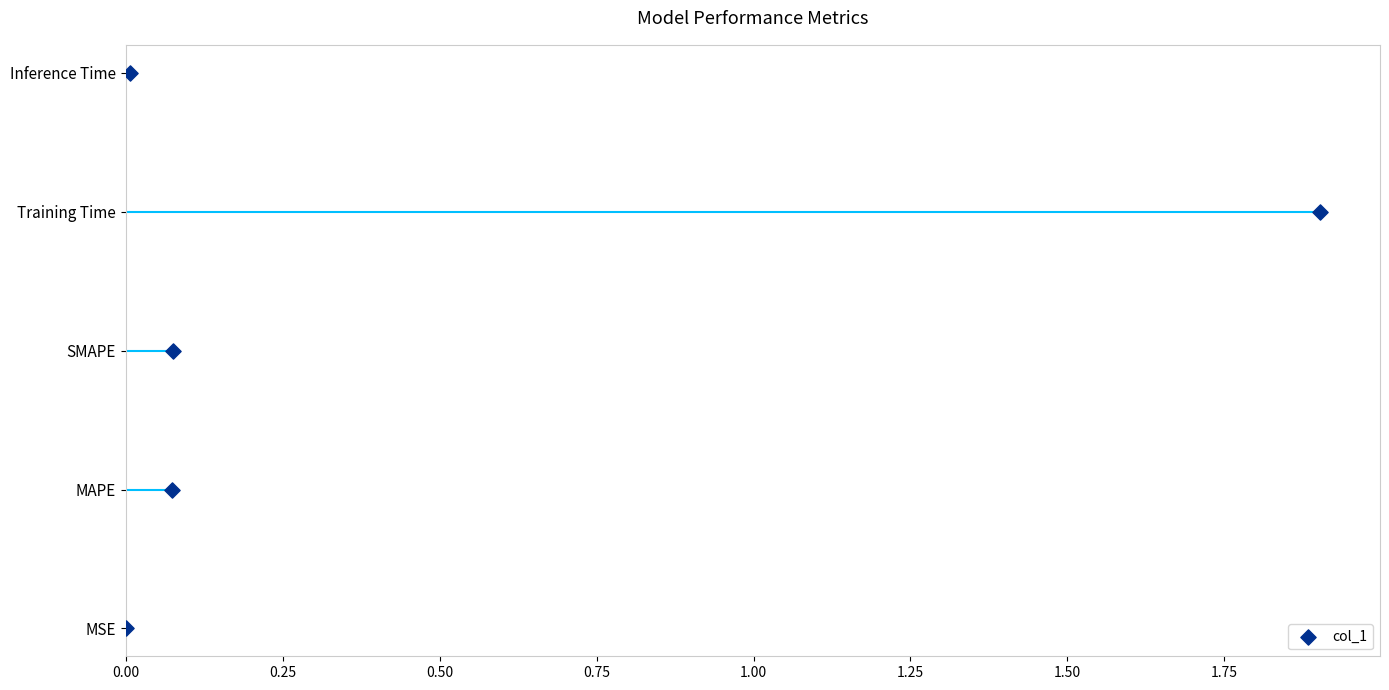

Which has a higher value, 0.25 or 0.75?

0.75